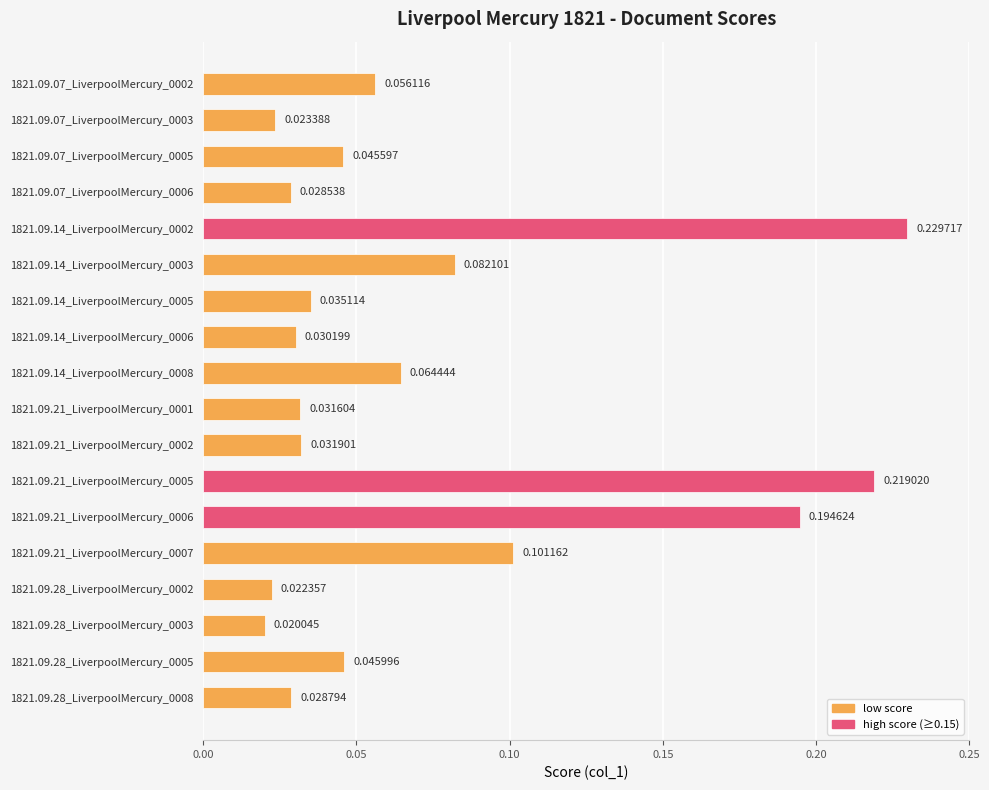

At which category does the chart reach its peak across all series?

1821.09.14_LiverpoolMercury_0002